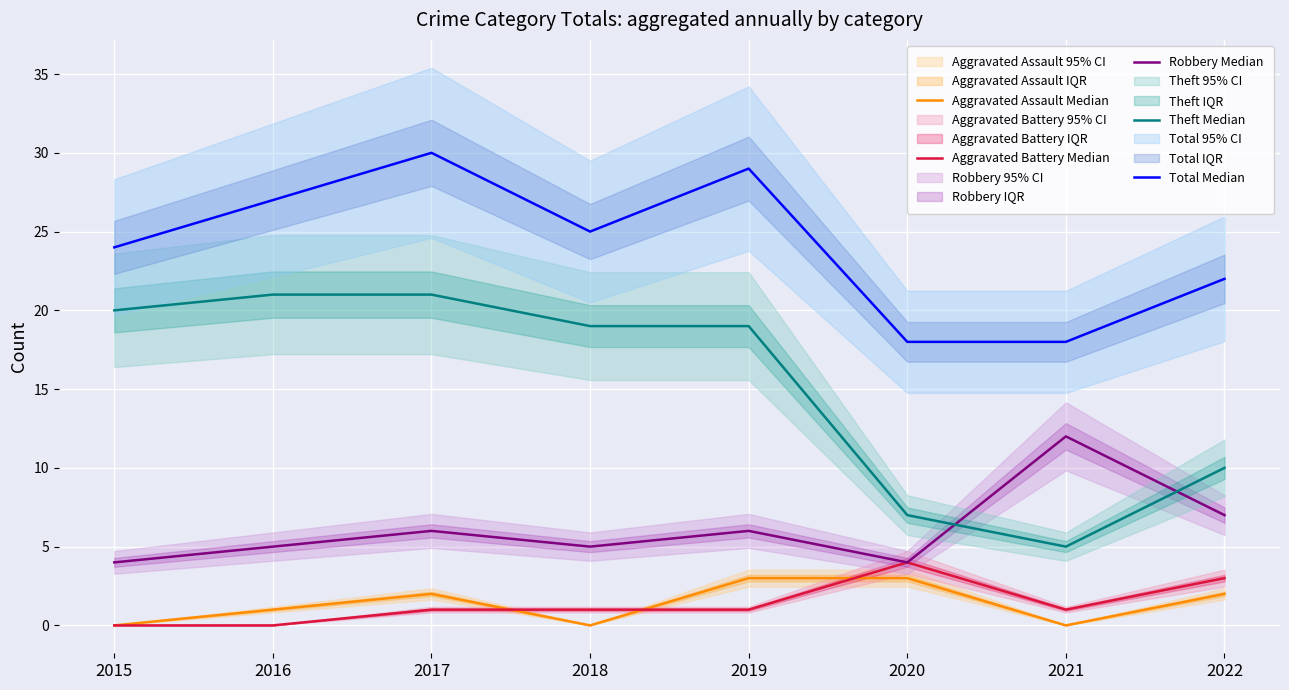

At 2017, list the series in order from smallest to largest.

Aggravated Battery Median, Aggravated Assault Median, Robbery Median, Theft Median, Total Median